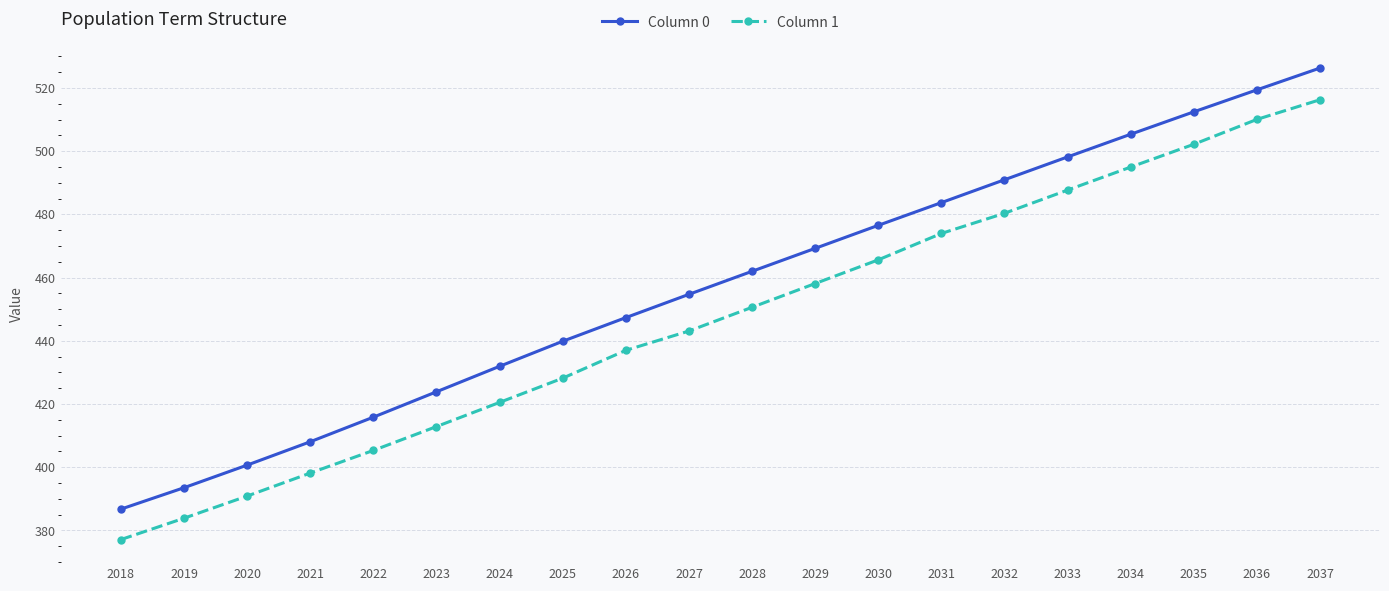

Is the value of Column 0 at 2023 greater than the value of Column 1 at 2027?

No